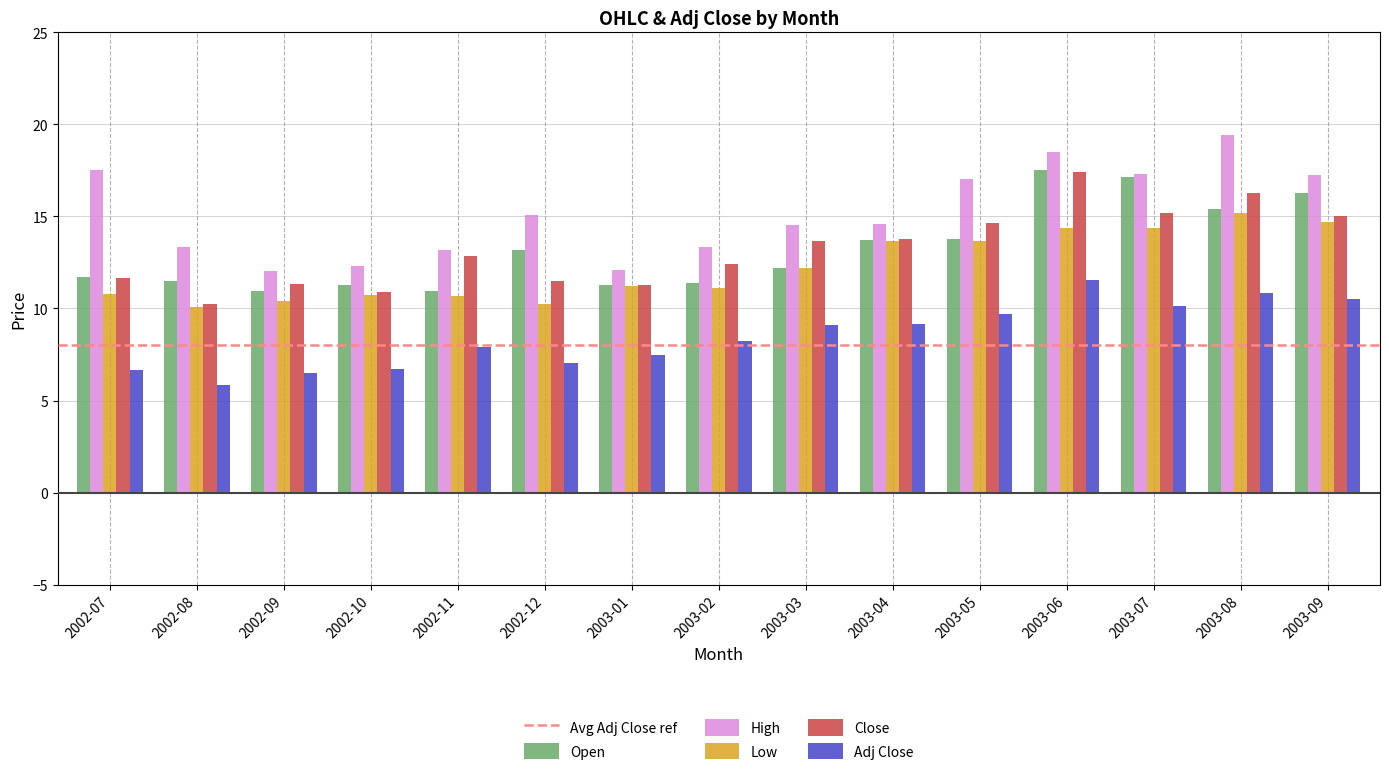

What is the minimum value for Open?

11.0